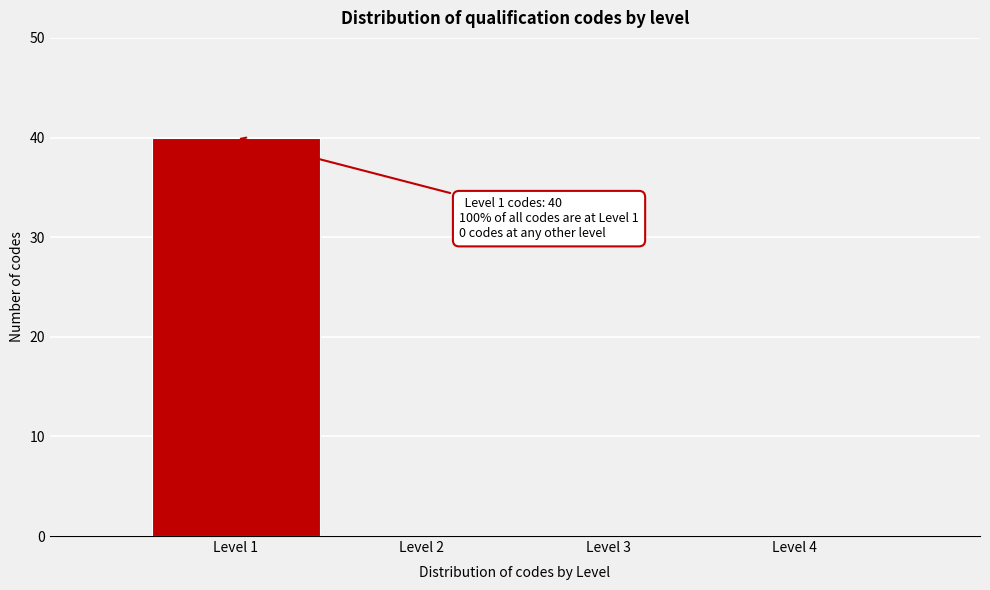

Reading left to right, what are all the values shown in this chart?

Level 1=40	Level 2=0	Level 3=0	Level 4=0